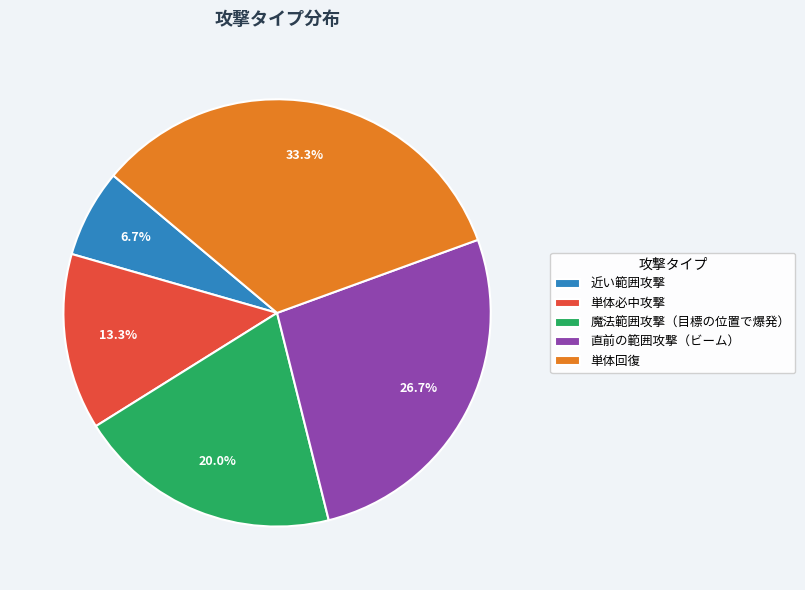

Is there a majority slice in this chart?

No